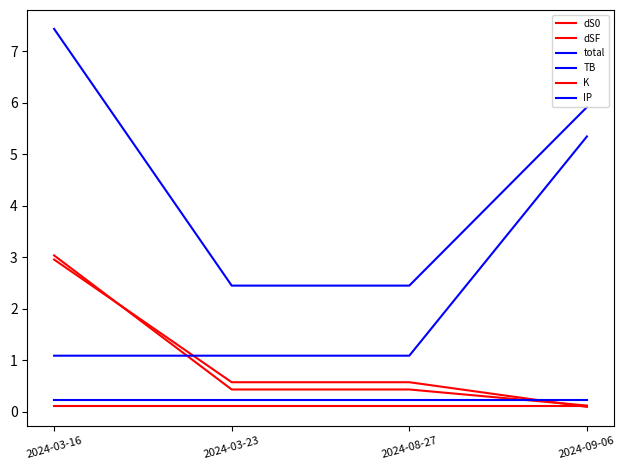

The dS0 series shows 1.0 at 2024-03-23. True or false?

False